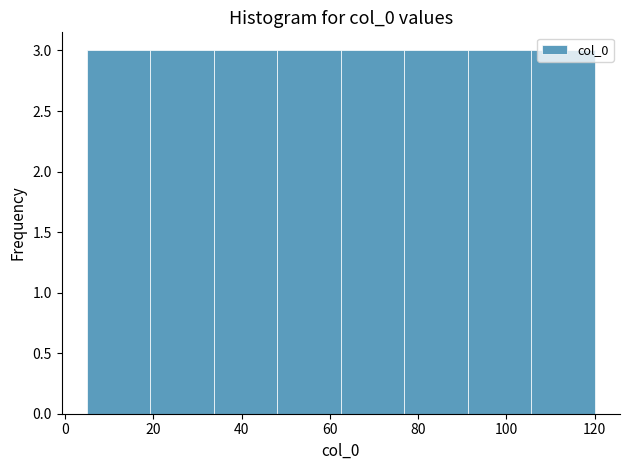

What is the height of the bar covering 106 to 120 on the x-axis? Neither the bar edges nor the heights are printed on the chart, so give them approximately, as read against the axes.

3